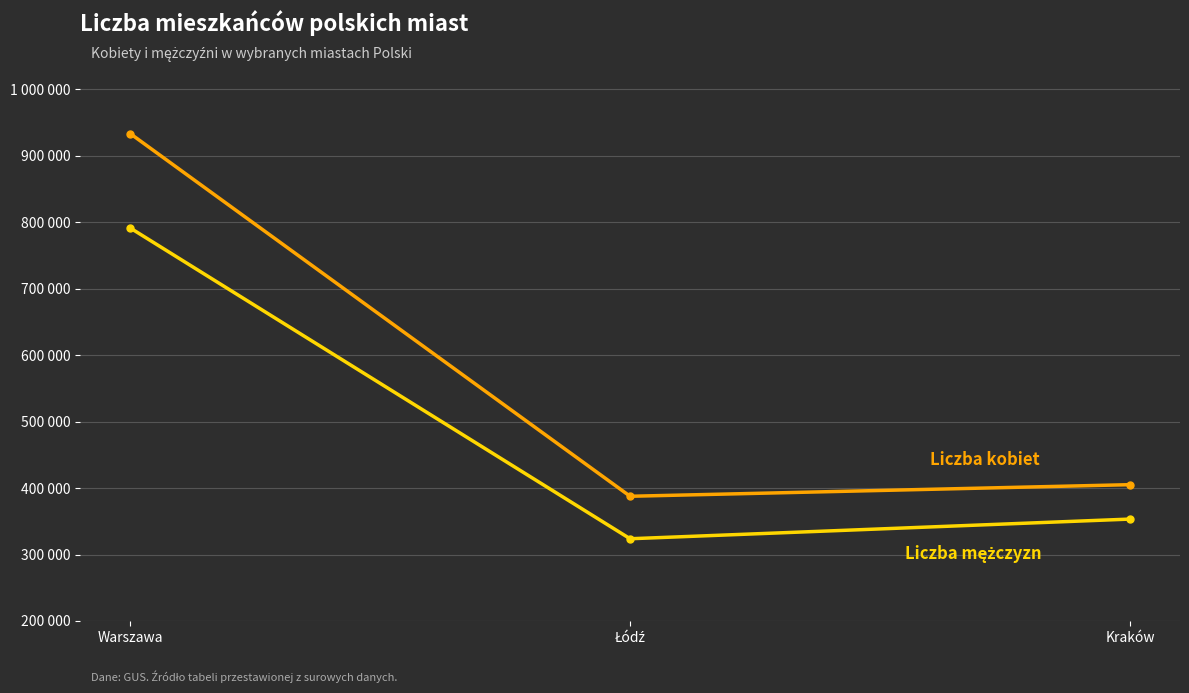

Does the chart have visible grid lines?

Yes